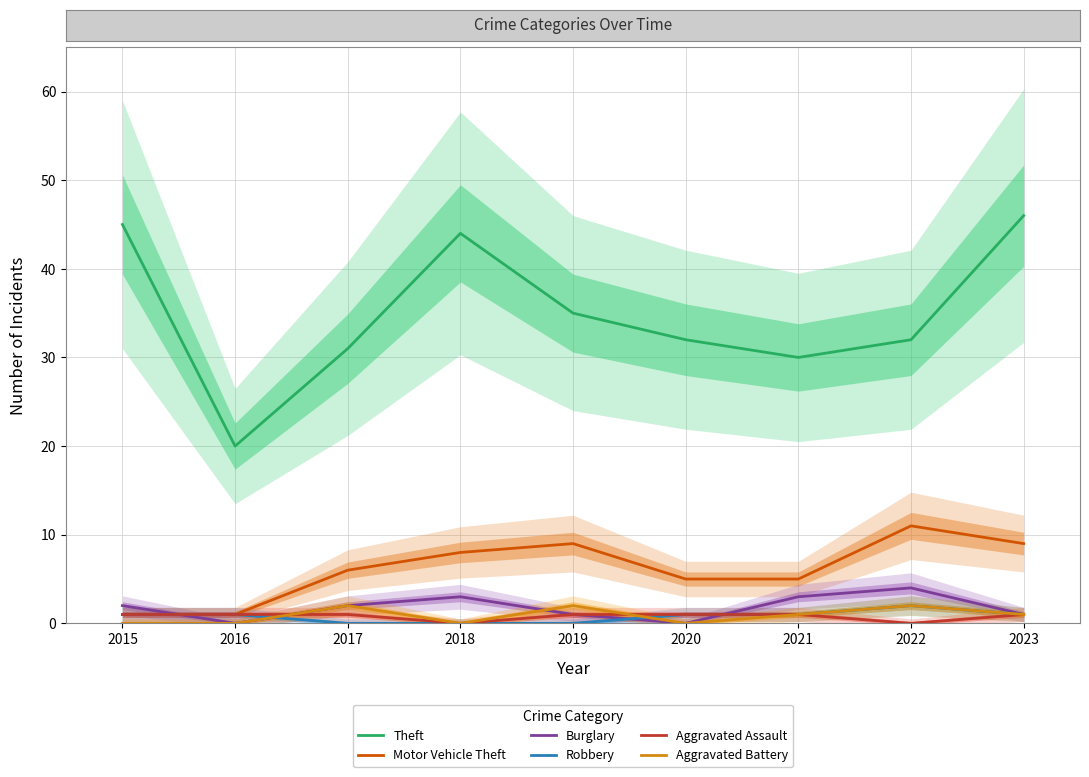

Reading left to right, what are all the values shown in this chart?

Theft: 2015=45	2016=20	2017=31	2018=44	2019=35	2020=32	2021=30	2022=32	2023=46
Motor Vehicle Theft: 2015=1	2016=1	2017=6	2018=8	2019=9	2020=5	2021=5	2022=11	2023=9
Burglary: 2015=2	2016=0	2017=2	2018=3	2019=1	2020=0	2021=3	2022=4	2023=1
Robbery: 2015=1	2016=1	2017=0	2018=0	2019=0	2020=1	2021=1	2022=2	2023=1
Aggravated Assault: 2015=1	2016=1	2017=1	2018=0	2019=1	2020=1	2021=1	2022=0	2023=1
Aggravated Battery: 2015=0	2016=0	2017=2	2018=0	2019=2	2020=0	2021=1	2022=2	2023=1